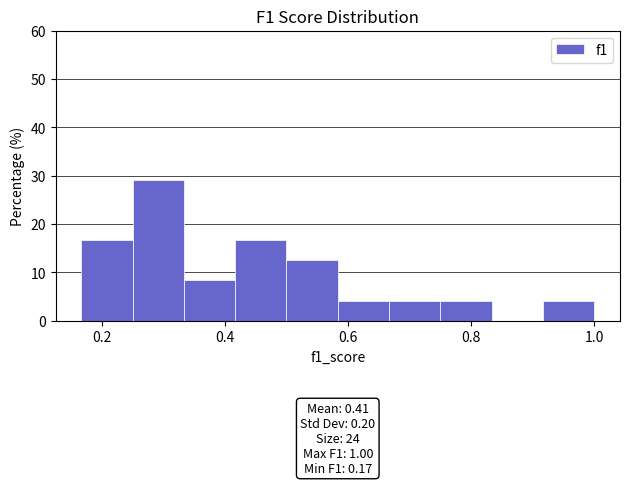

Over which range of the x-axis is the bar tallest?

0.26 to 0.34